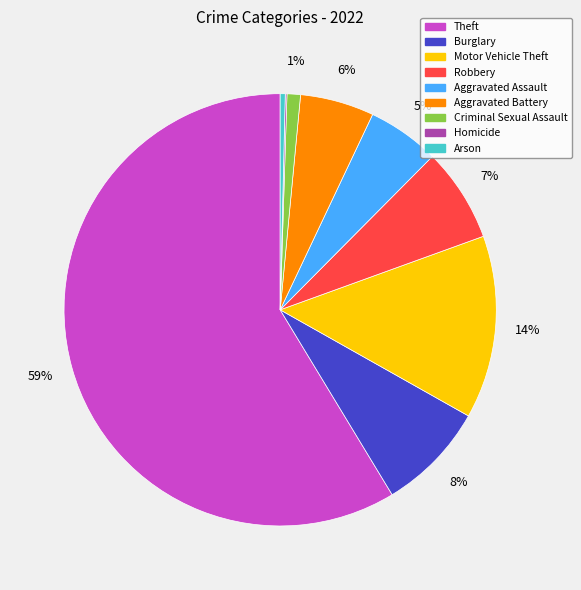

What is the majority slice?

Theft